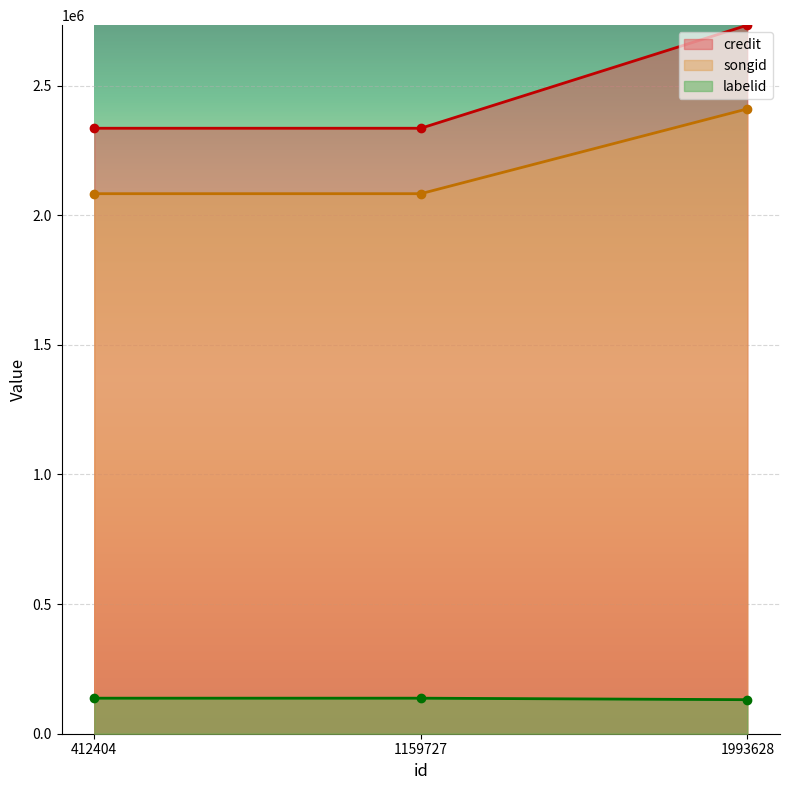

The labelid series shows 137098 at 412404. True or false?

True